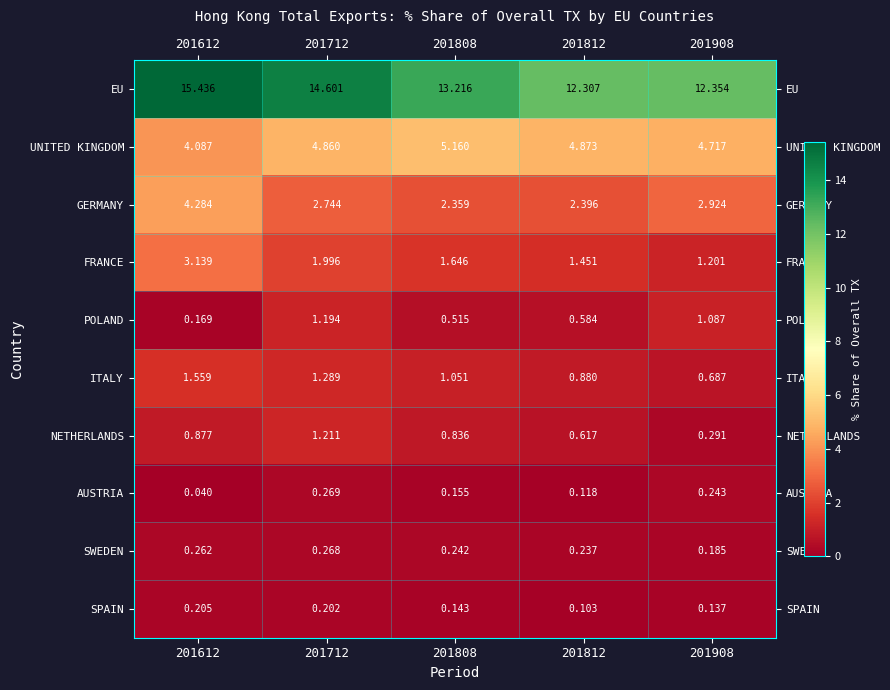

Rank the series at 201908 from highest to lowest value.

EU, UNITED KINGDOM, GERMANY, FRANCE, POLAND, ITALY, NETHERLANDS, AUSTRIA, SWEDEN, SPAIN